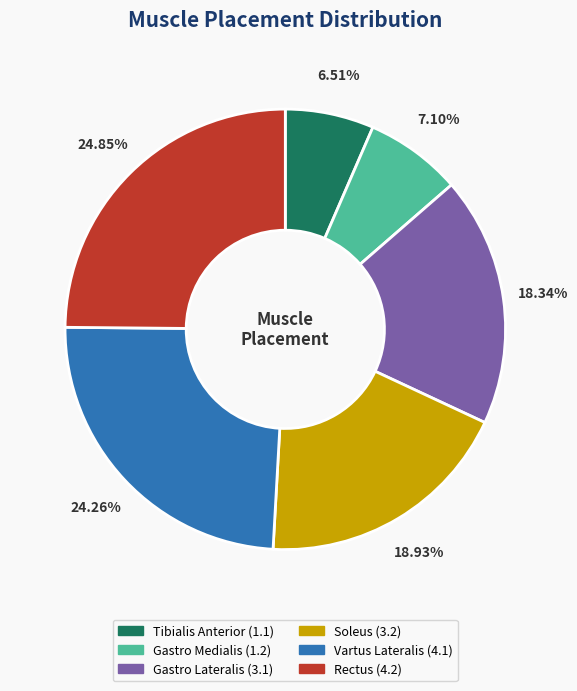

What percentage do Rectus and Gastro Medialis together represent?

32.0%